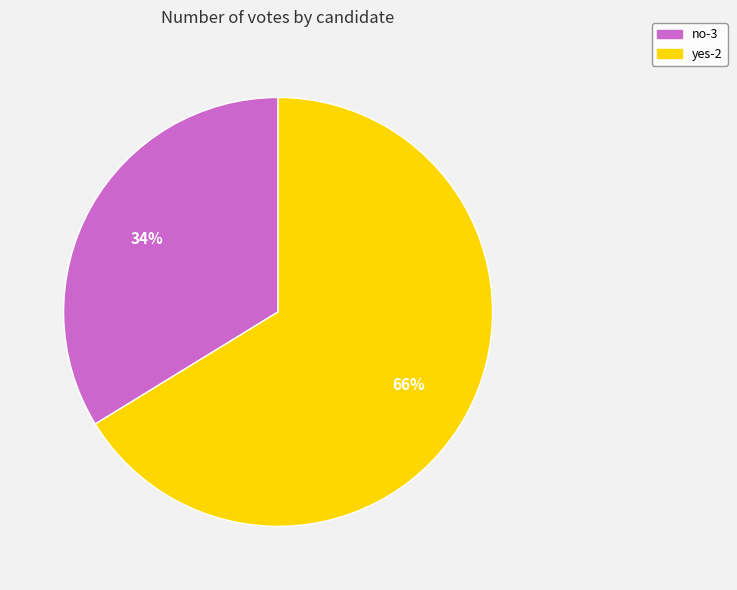

Which has a higher value, yes-2 or no-3?

yes-2